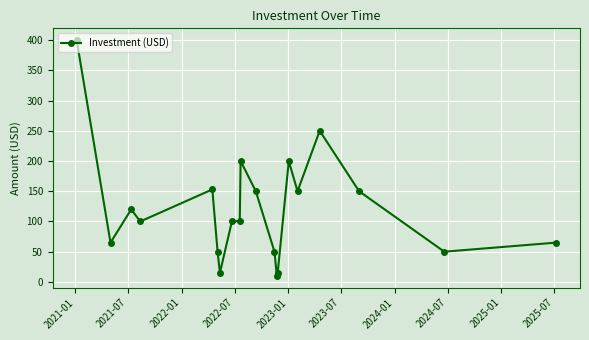

How many distinct data groups are displayed?

1